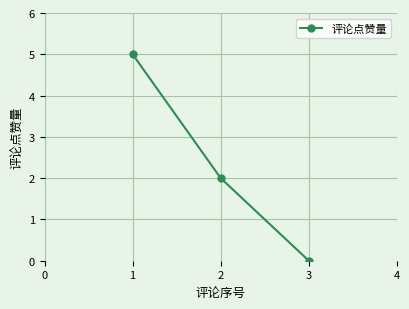

What is the change in value from 1 to 3?

-5